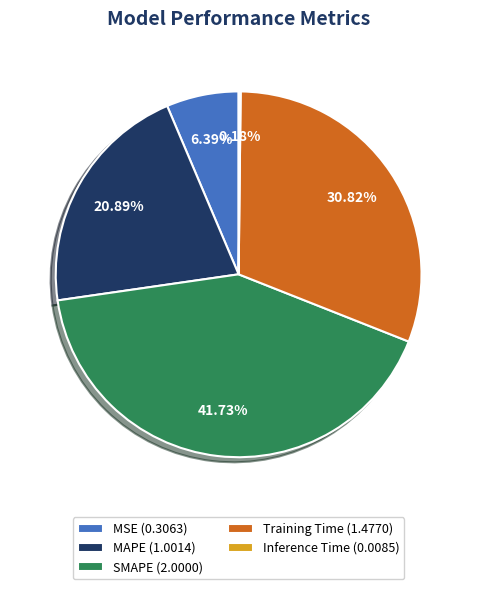

Is MAPE (1.0014) the majority of the pie?

No